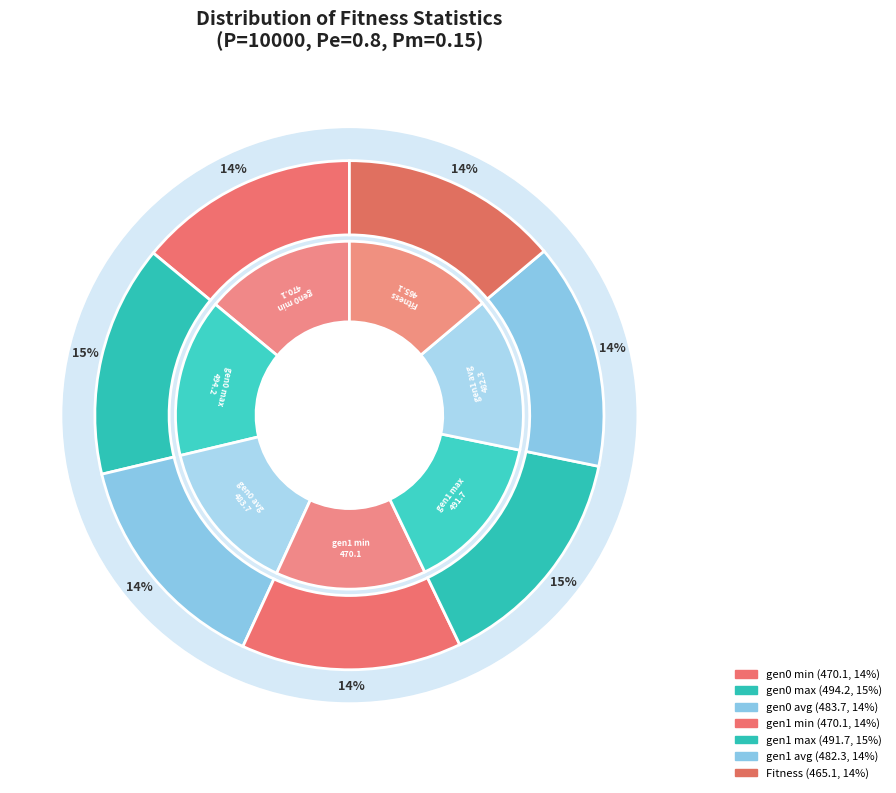

Which has a higher value, gen 1 avg or gen 0 avg?

gen 0 avg